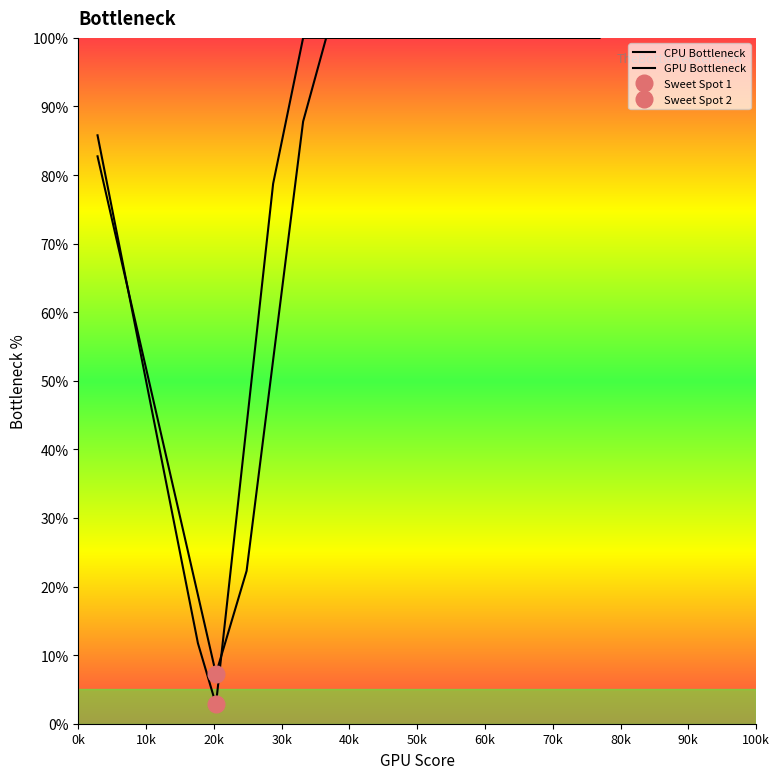

Rank the series by their average value, from lowest to highest.

GPU Bottleneck, CPU Bottleneck